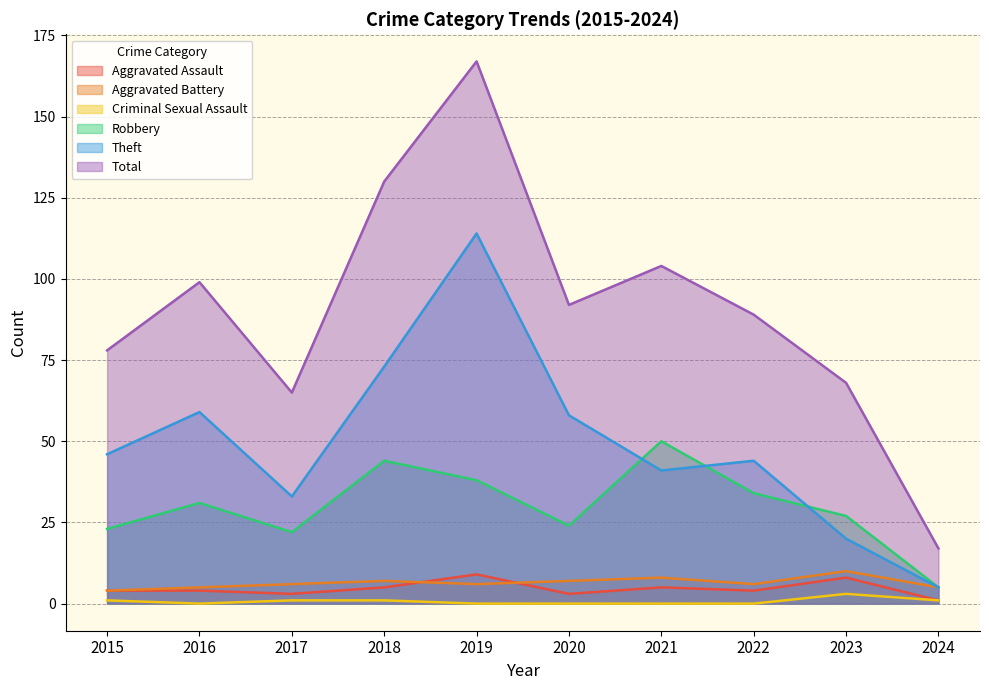

What is the maximum value for Aggravated Battery?

10